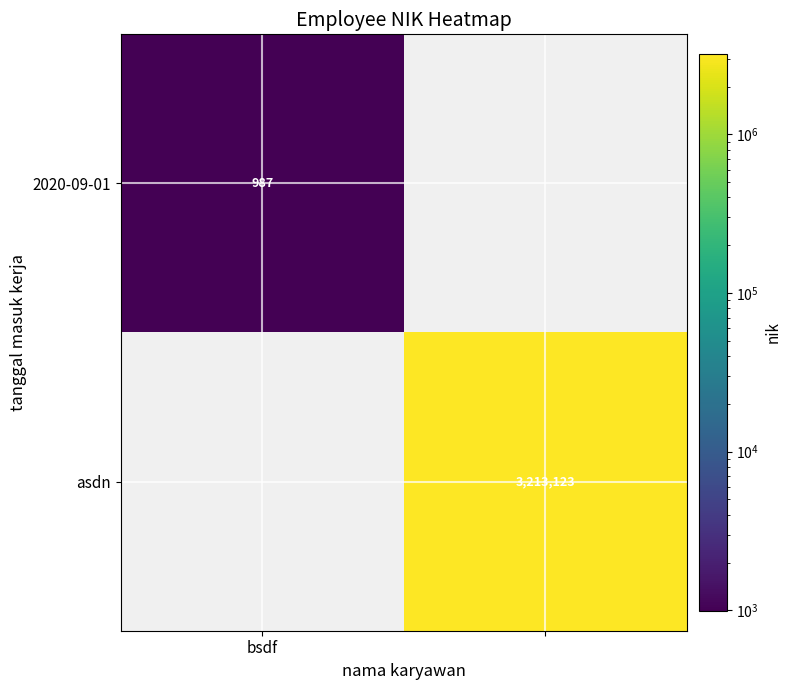

Where is 2020-09-01 nearest to the value 987?

bsdf